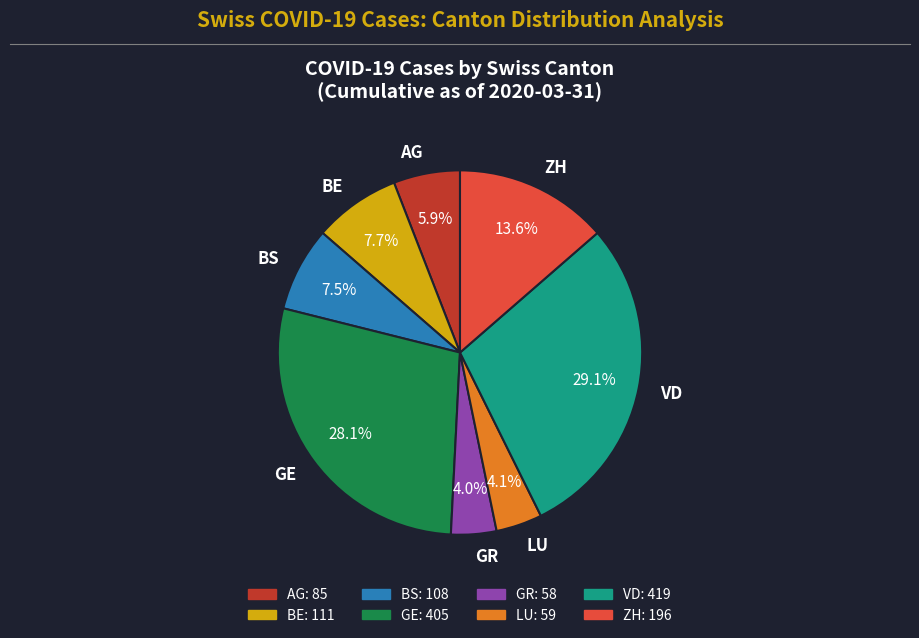

Do LU and GR together represent more than half of the pie?

No